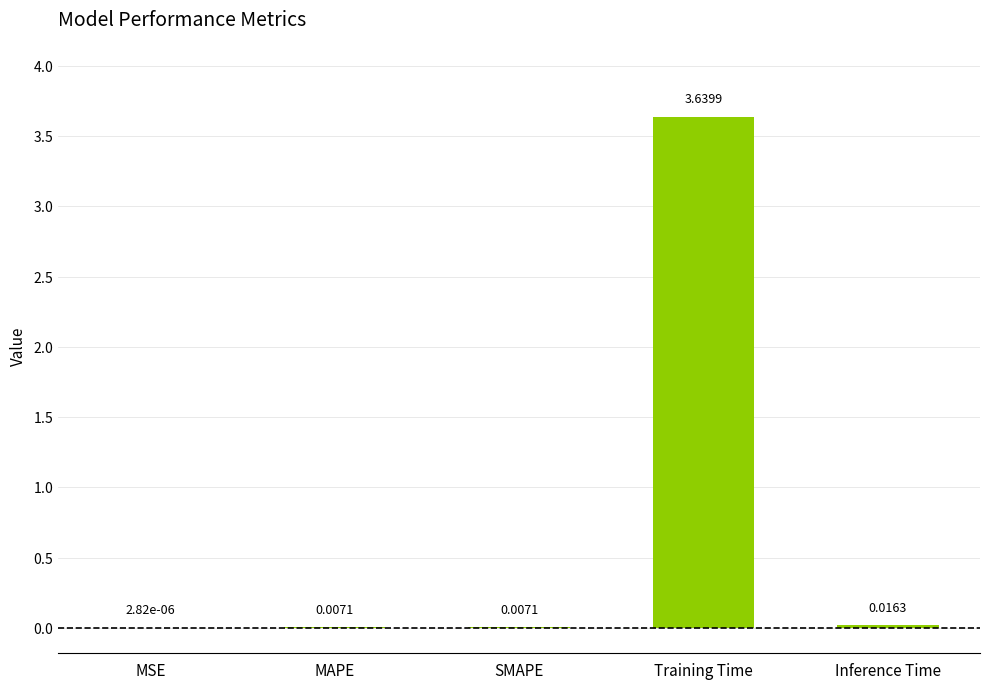

Does the chart contain stacked bars?

No